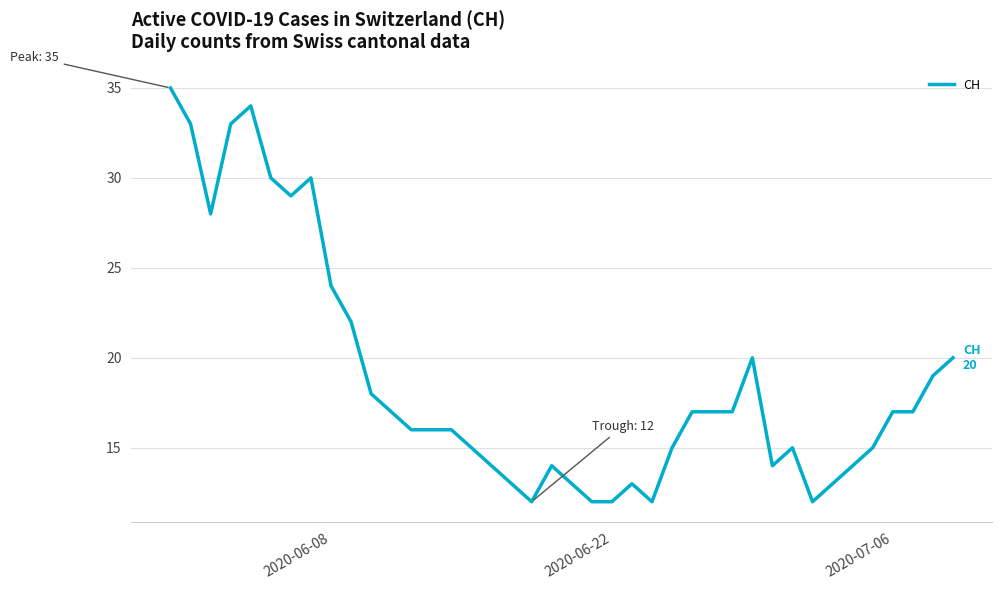

What is the maximum value shown in the chart?

35